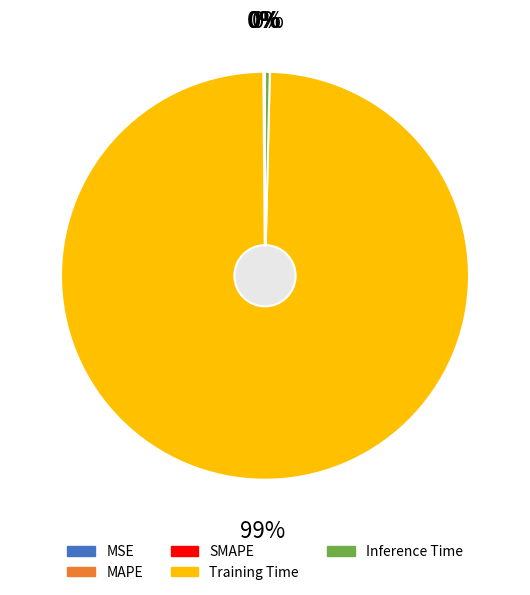

Which category has the smallest portion of the pie?

MSE